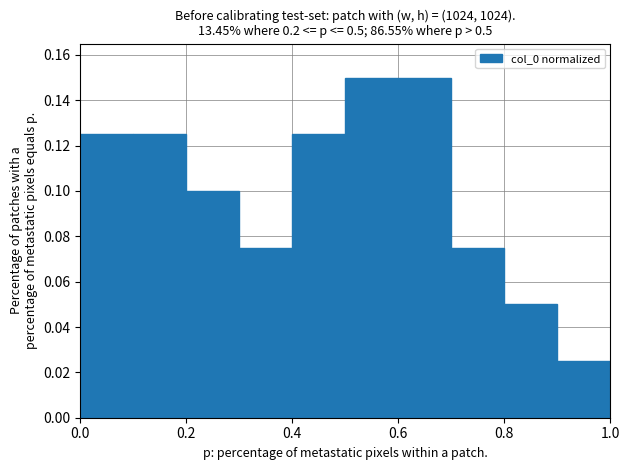

Reading left to right, list every bar in this chart as the range it spans on the x-axis followed by its height. The values are not printed on the chart, so give them approximately, as read against the axis.

0.0 to 0.1: 0.126
0.1 to 0.2: 0.126
0.2 to 0.3: 0.100
0.3 to 0.4: 0.076
0.4 to 0.5: 0.126
0.5 to 0.6: 0.150
0.6 to 0.7: 0.150
0.7 to 0.8: 0.076
0.8 to 0.9: 0.050
0.9 to 1.0: 0.026